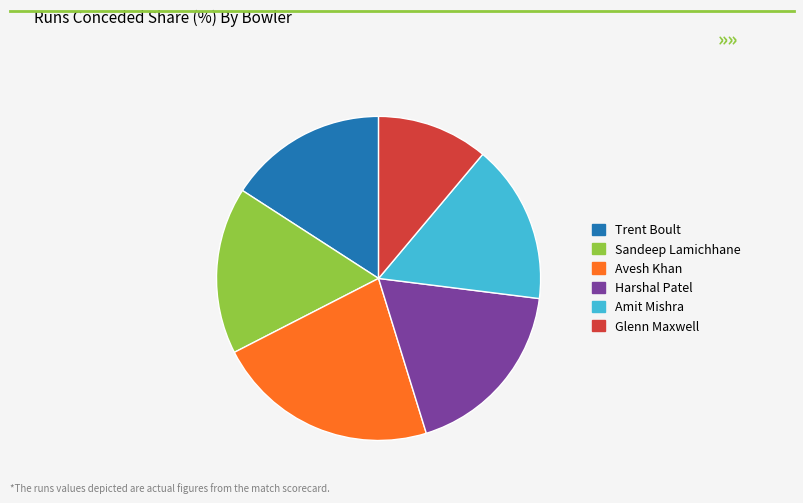

Between Trent Boult and Glenn Maxwell, which is larger?

Trent Boult